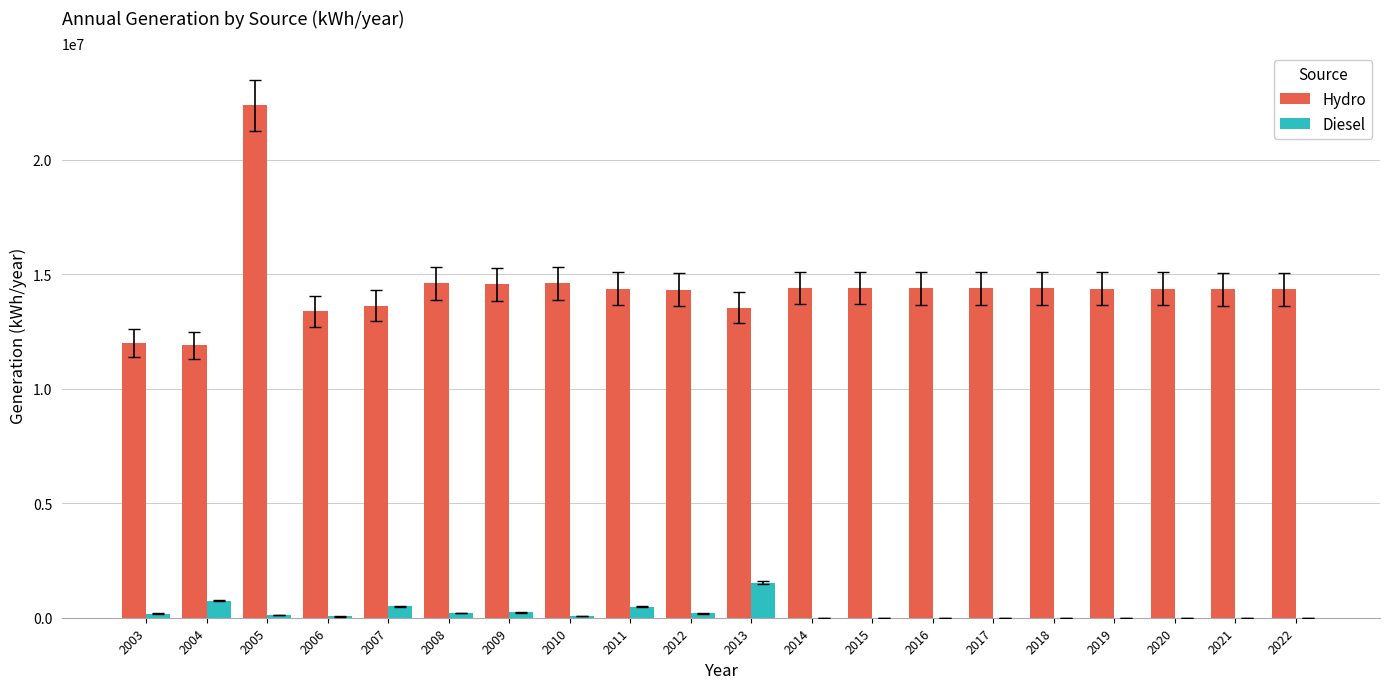

How many groups of bars are there?

20